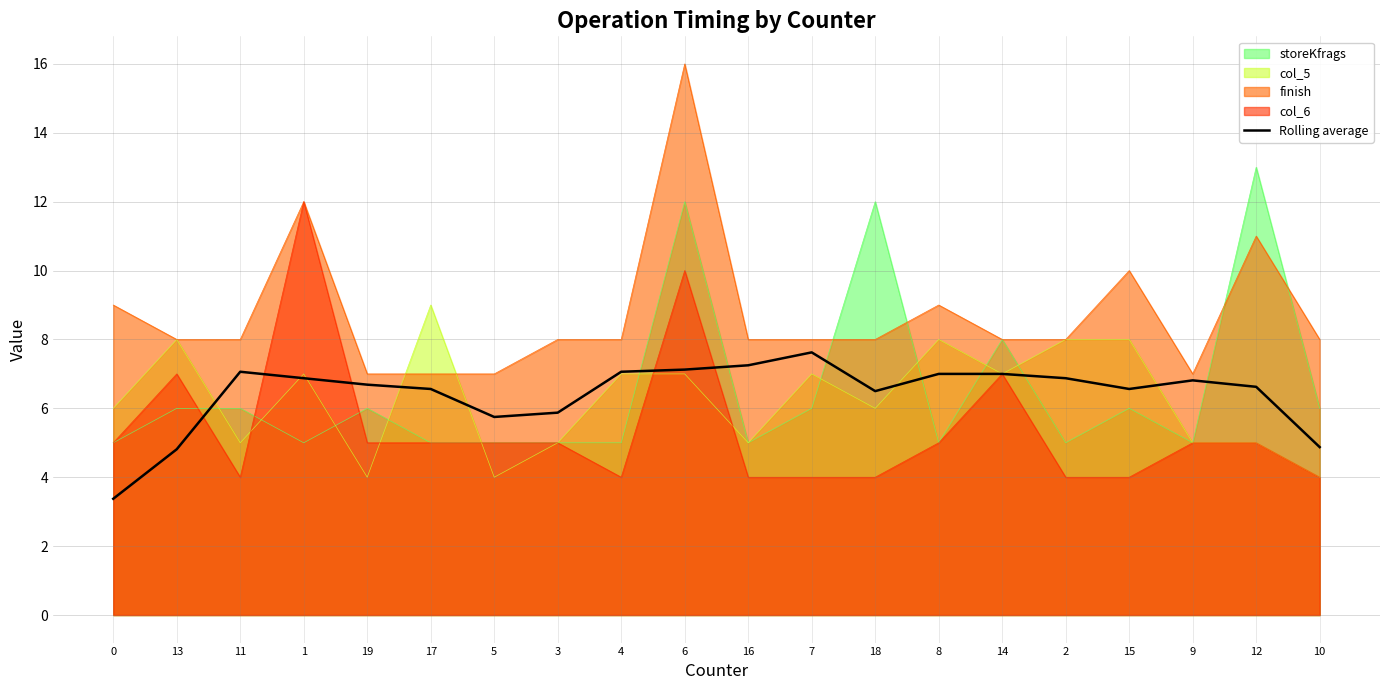

Is it true that the value at 19 is 6.7?

True